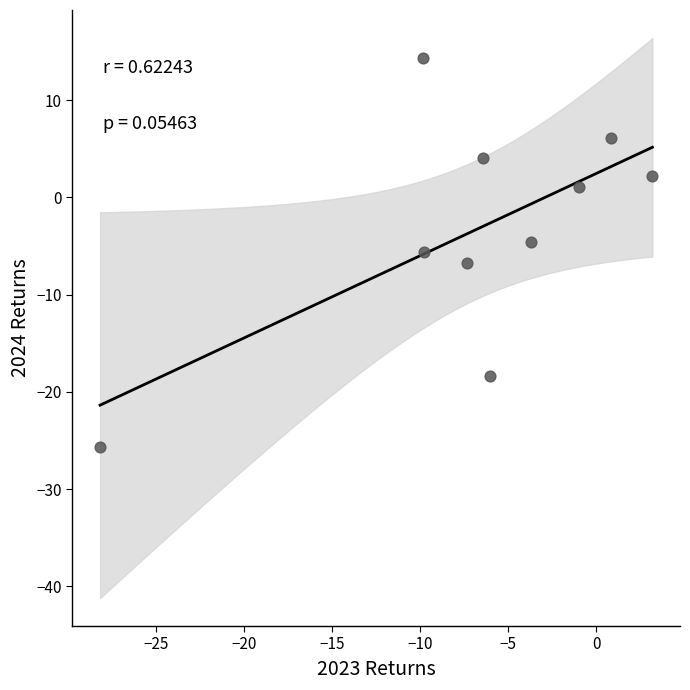

What is the range of Y values (max minus min)?

40.0